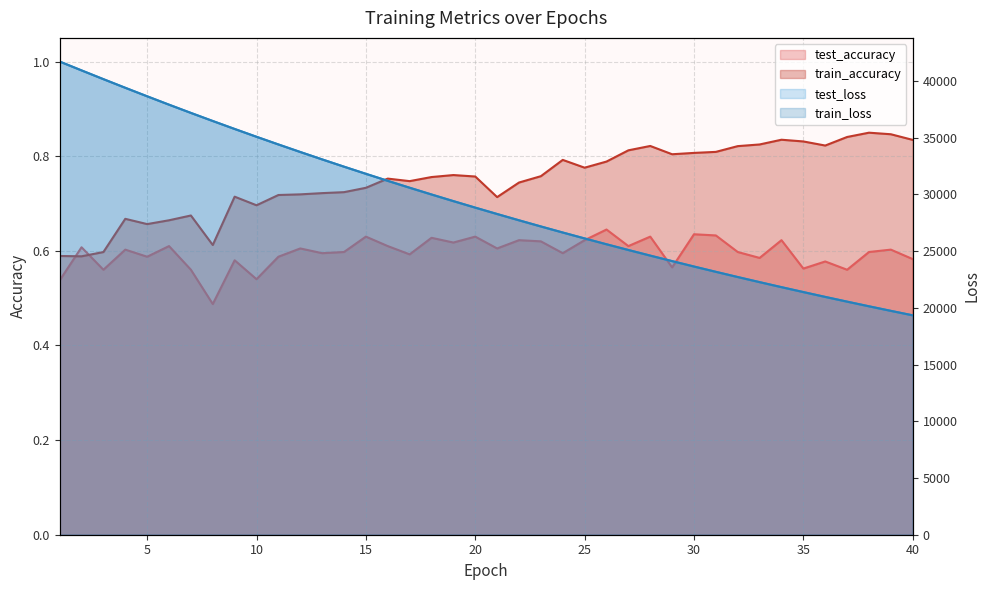

At which category does train_accuracy reach its first local valley?

2